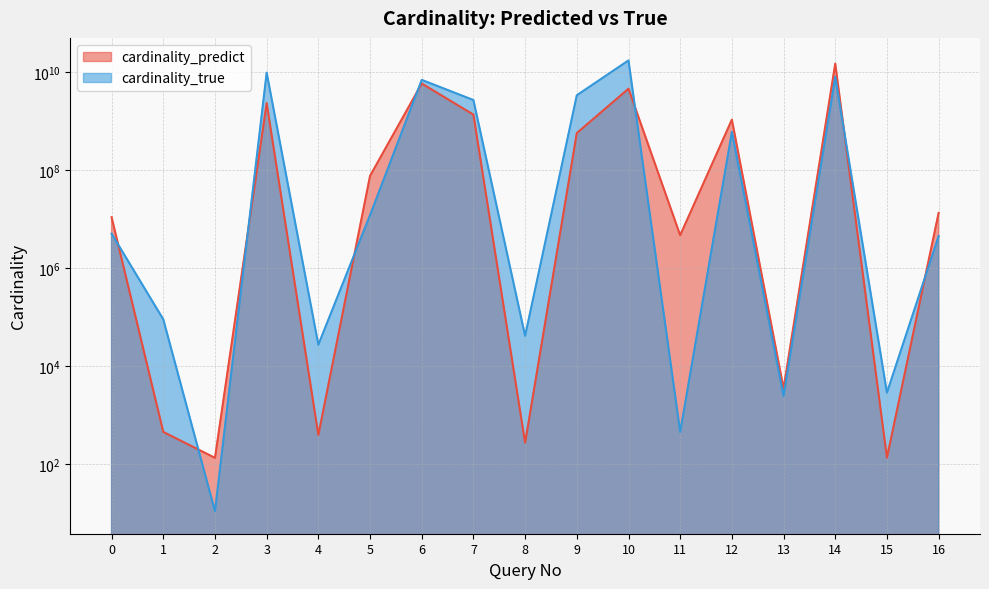

How many data points in cardinality_true are less than 5030235?

8